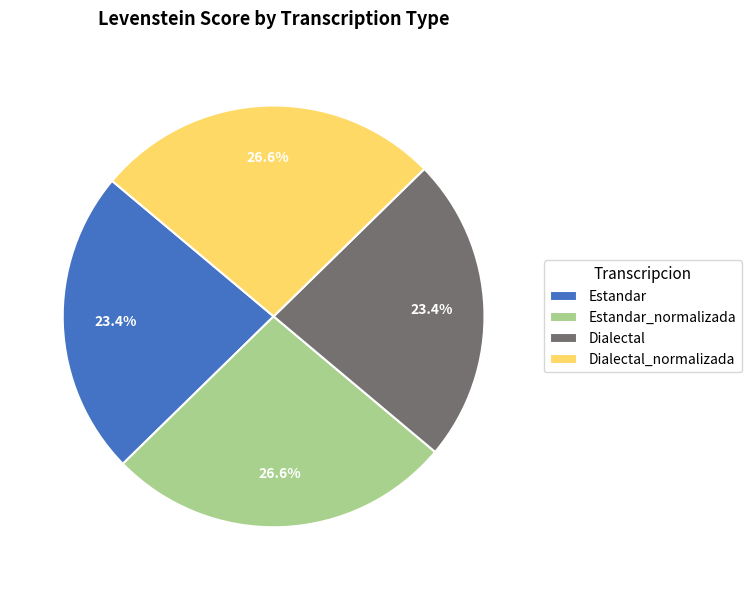

Is it true that Estandar_normalizada is 32% of the pie?

False